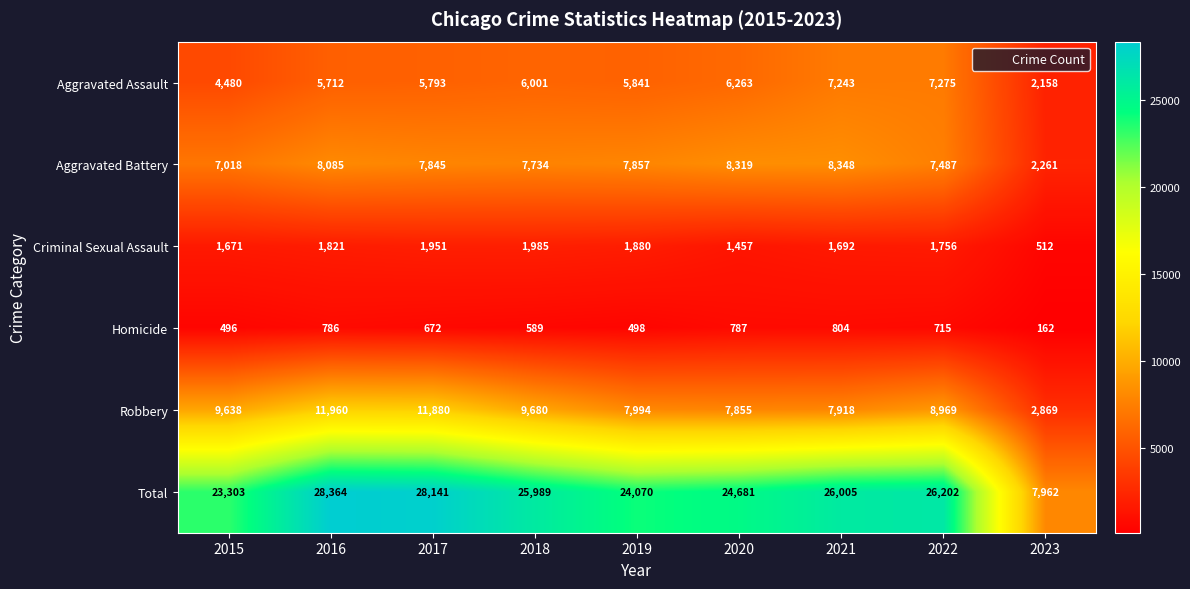

What is the highest value of the Homicide series?

804